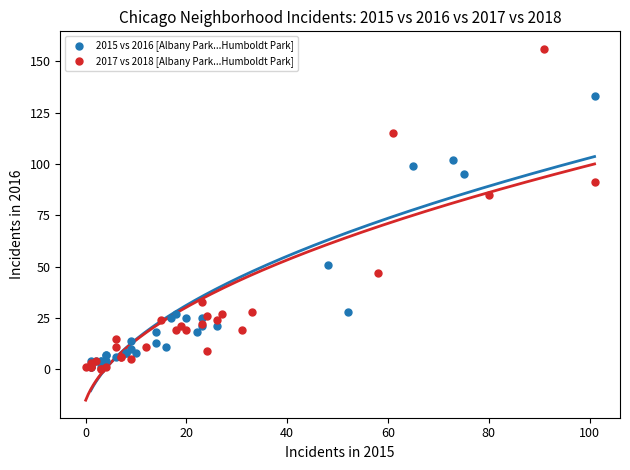

Which series reaches the maximum Y coordinate?

2017 vs 2018 [Albany Park...Humboldt Park]